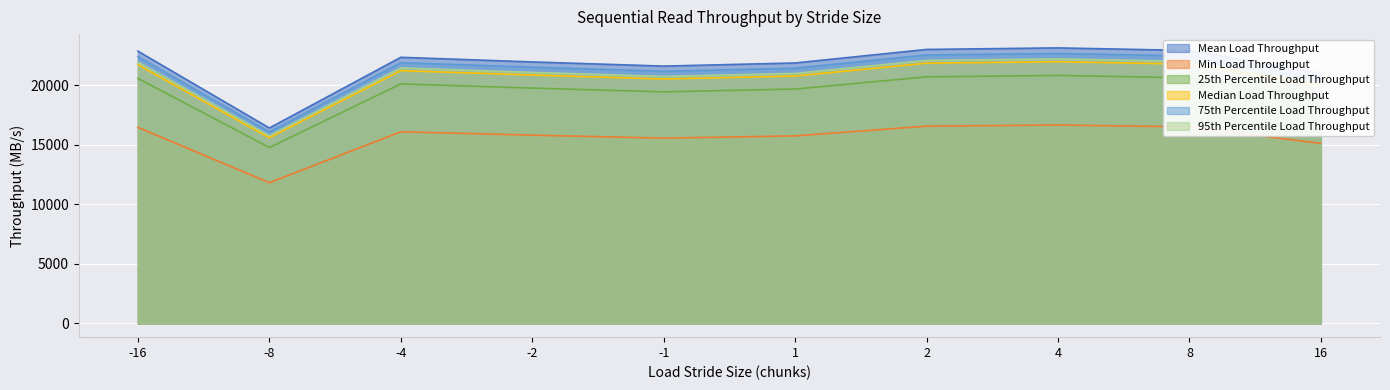

Which has a higher value, -4 or 16?

-4